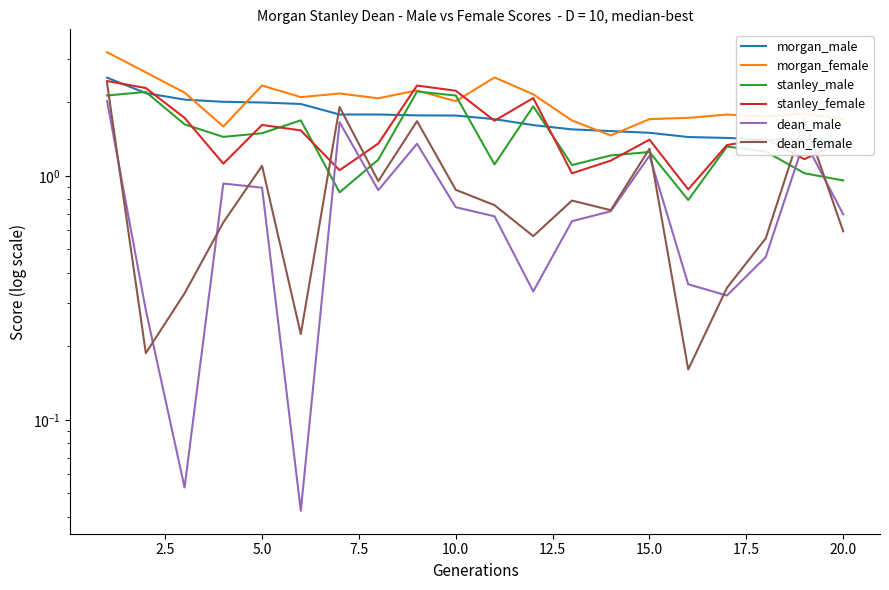

What is the highest value of the stanley_male series?

2.2